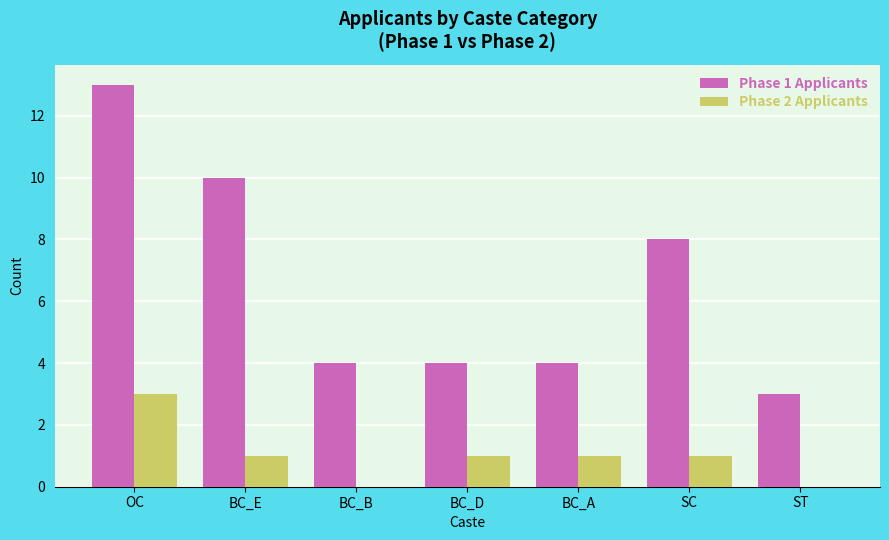

Is it true that Phase 1 Applicants equals 3 at ST?

True